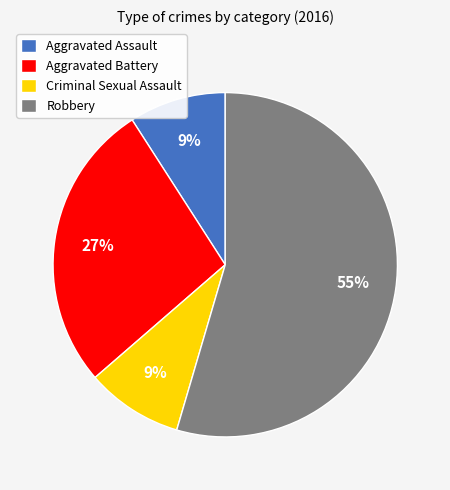

Is it true that Aggravated Assault is 9% of the pie?

True